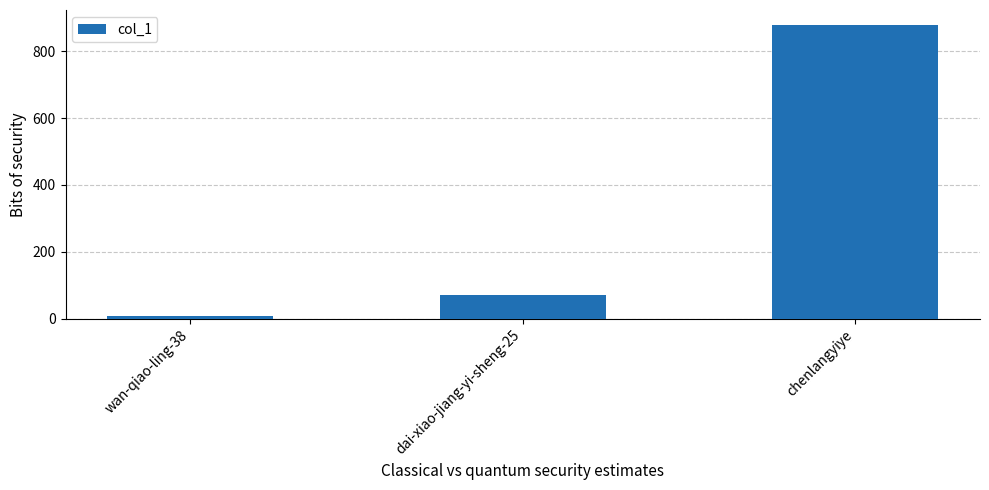

Reading right to left, transcribe all the data shown in this chart.

879	70	8